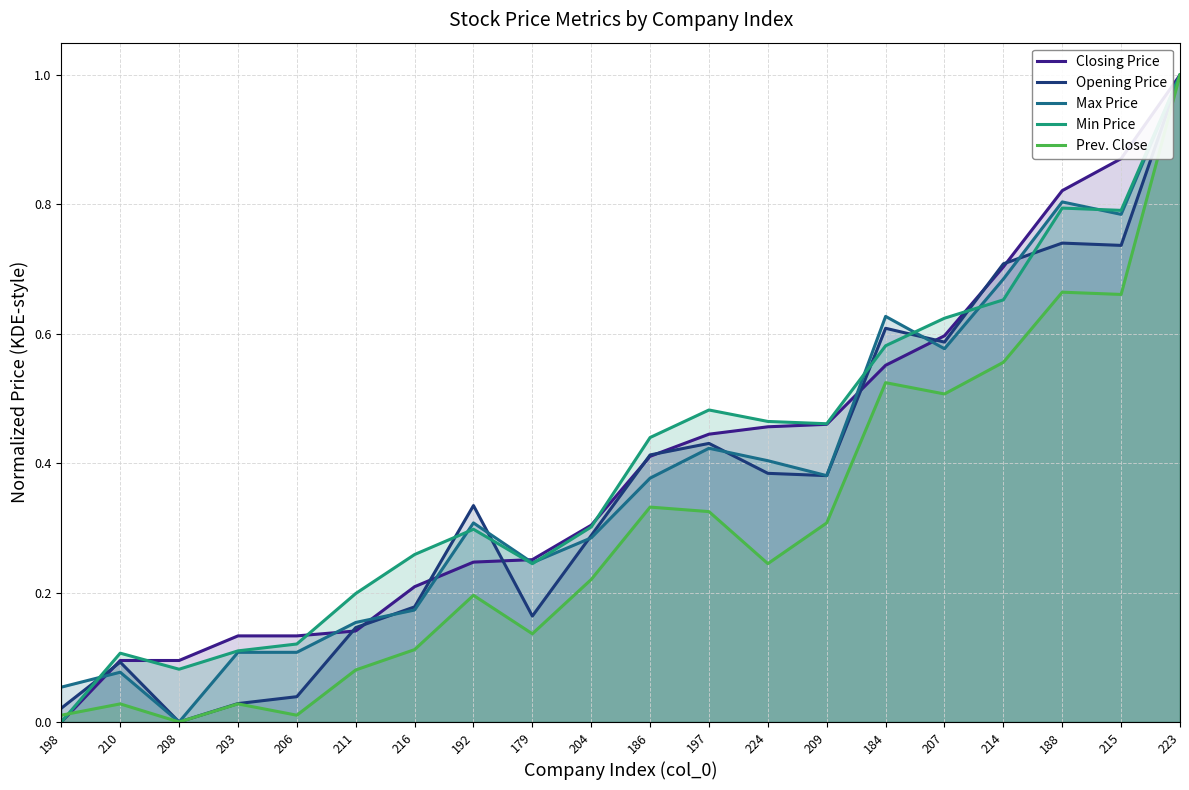

Is it true that Max Price equals 0.6 at 224?

False